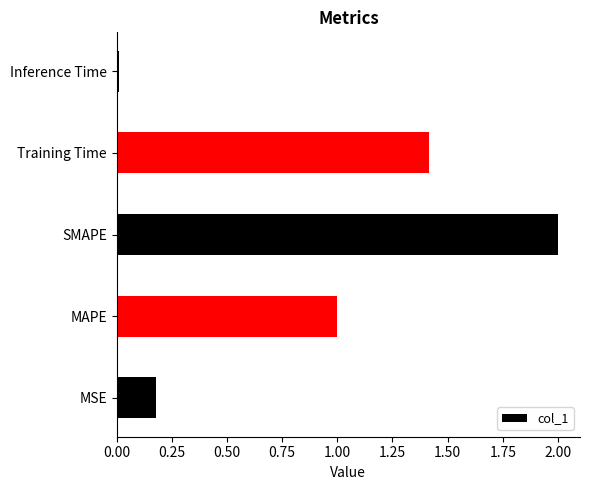

List the labels in order of value, largest first.

SMAPE, Training Time, MAPE, MSE, Inference Time